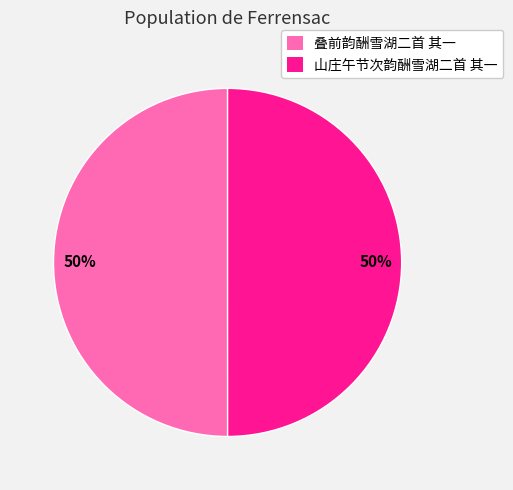

What percentage is the 山庄午节次韵酬雪湖二首 其一 slice, to the nearest percent?

50%